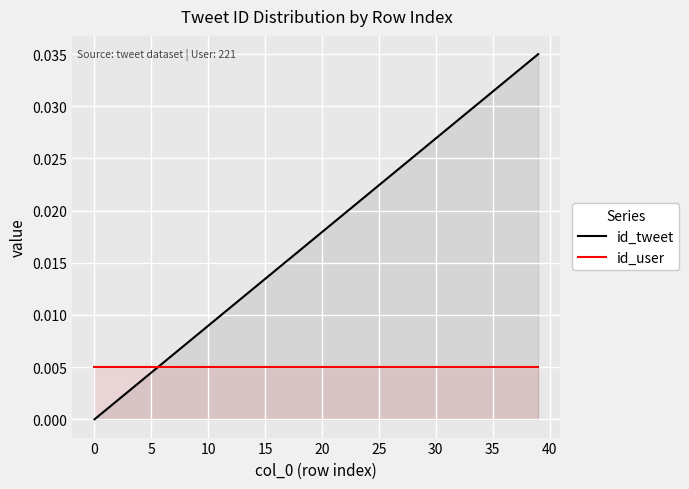

Which has a higher value, 39 or 34?

39